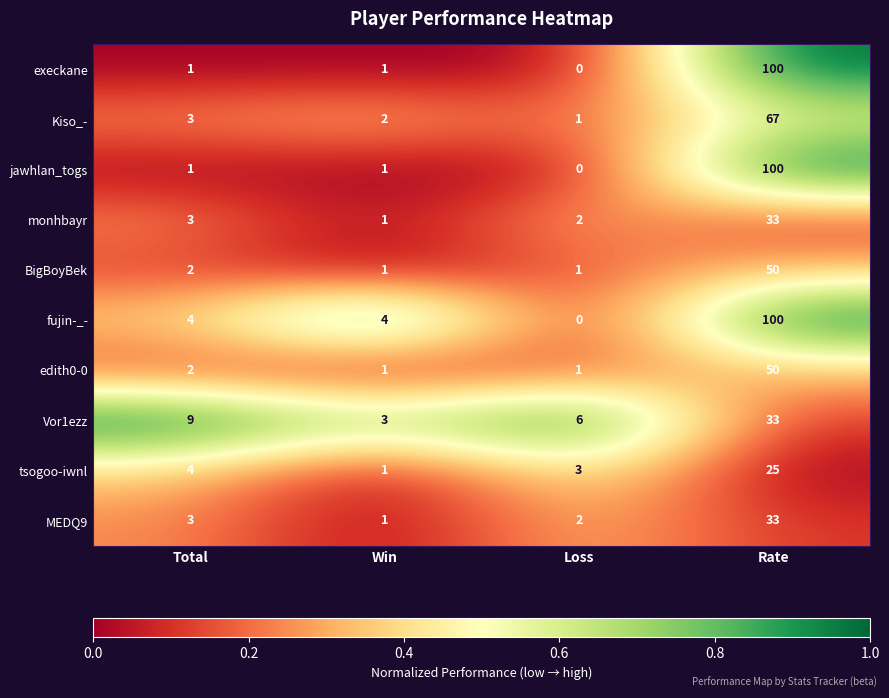

Read the Kiso_- value at Rate, to the nearest 10.

70